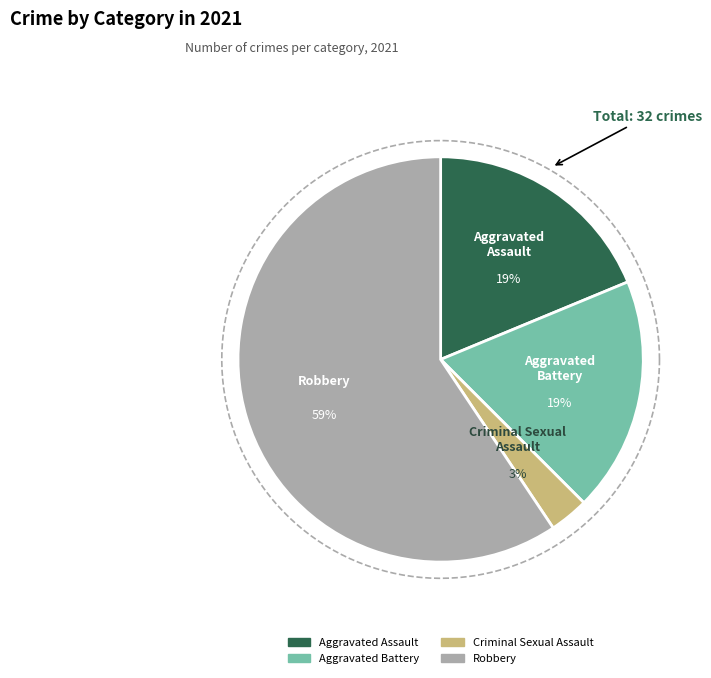

Which category has the biggest portion of the pie?

Robbery